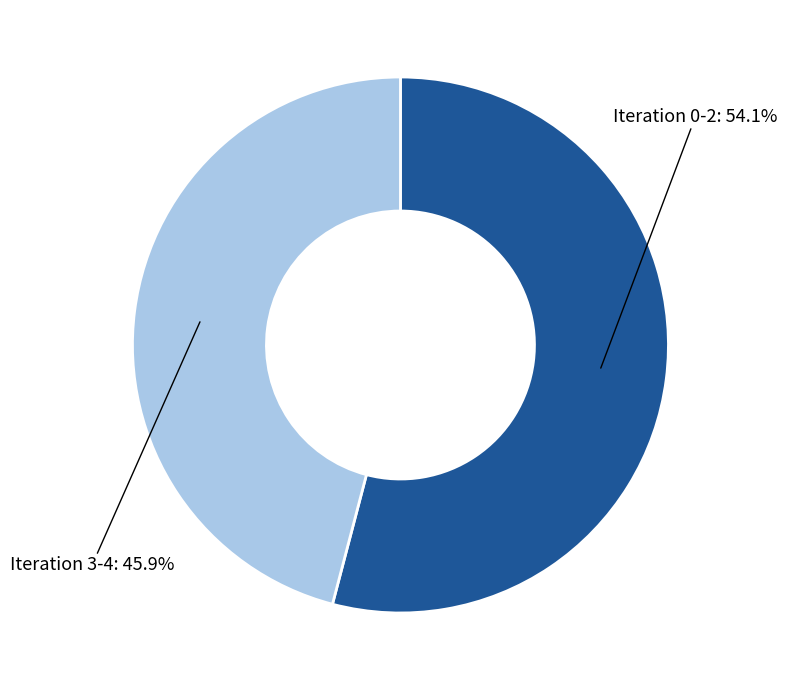

Rank the categories by value from highest to lowest.

Iteration 0-2: 54.1%, Iteration 3-4: 45.9%